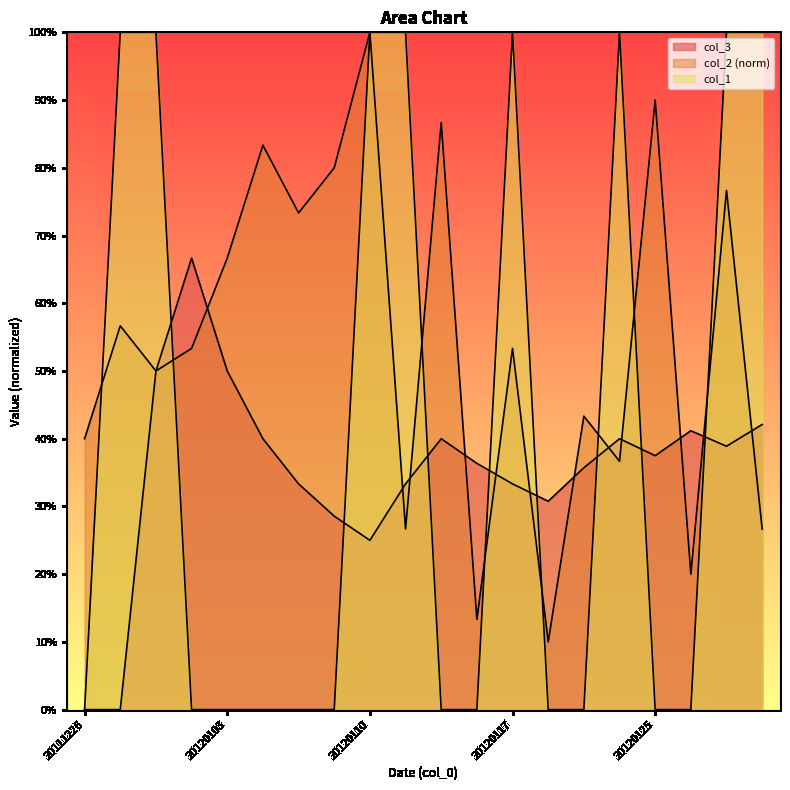

In col_3, how many points are higher than both neighbors (excluding endpoints)?

4